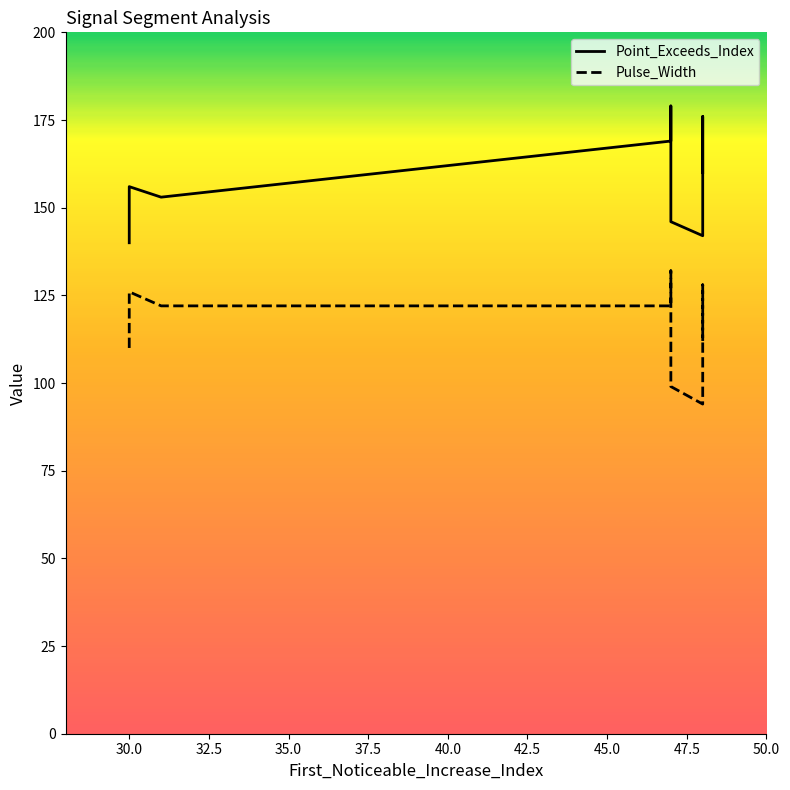

How many data points in Point_Exceeds_Index are above 160?

4